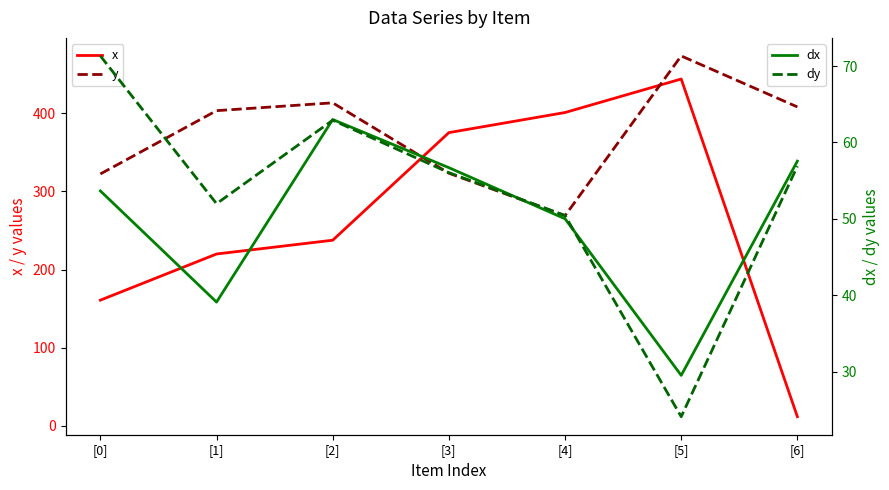

True or false: x has a value of 401.0 at [4].

True